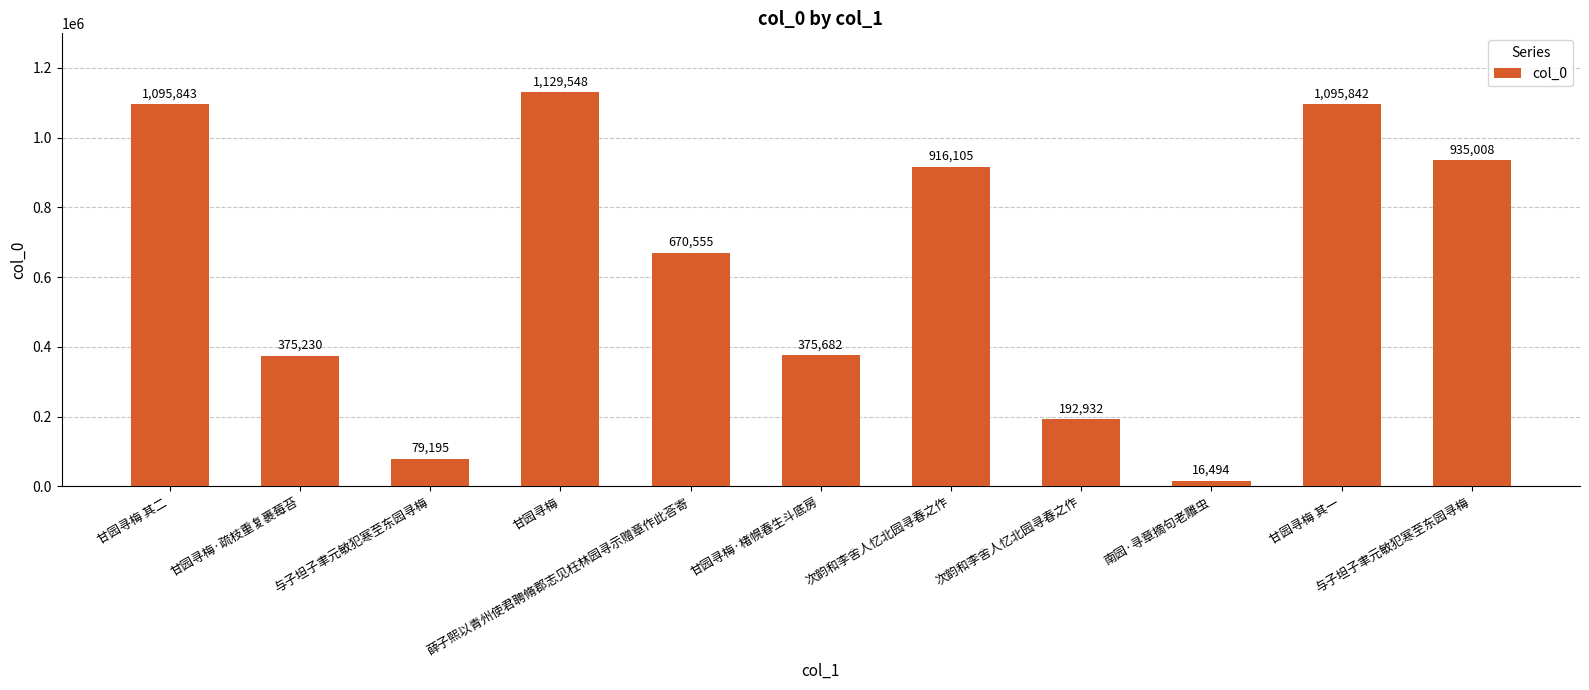

Approximately how many times larger is the value at 甘园寻梅 compared to 甘园寻梅·楮幌春生斗底房?

3.0